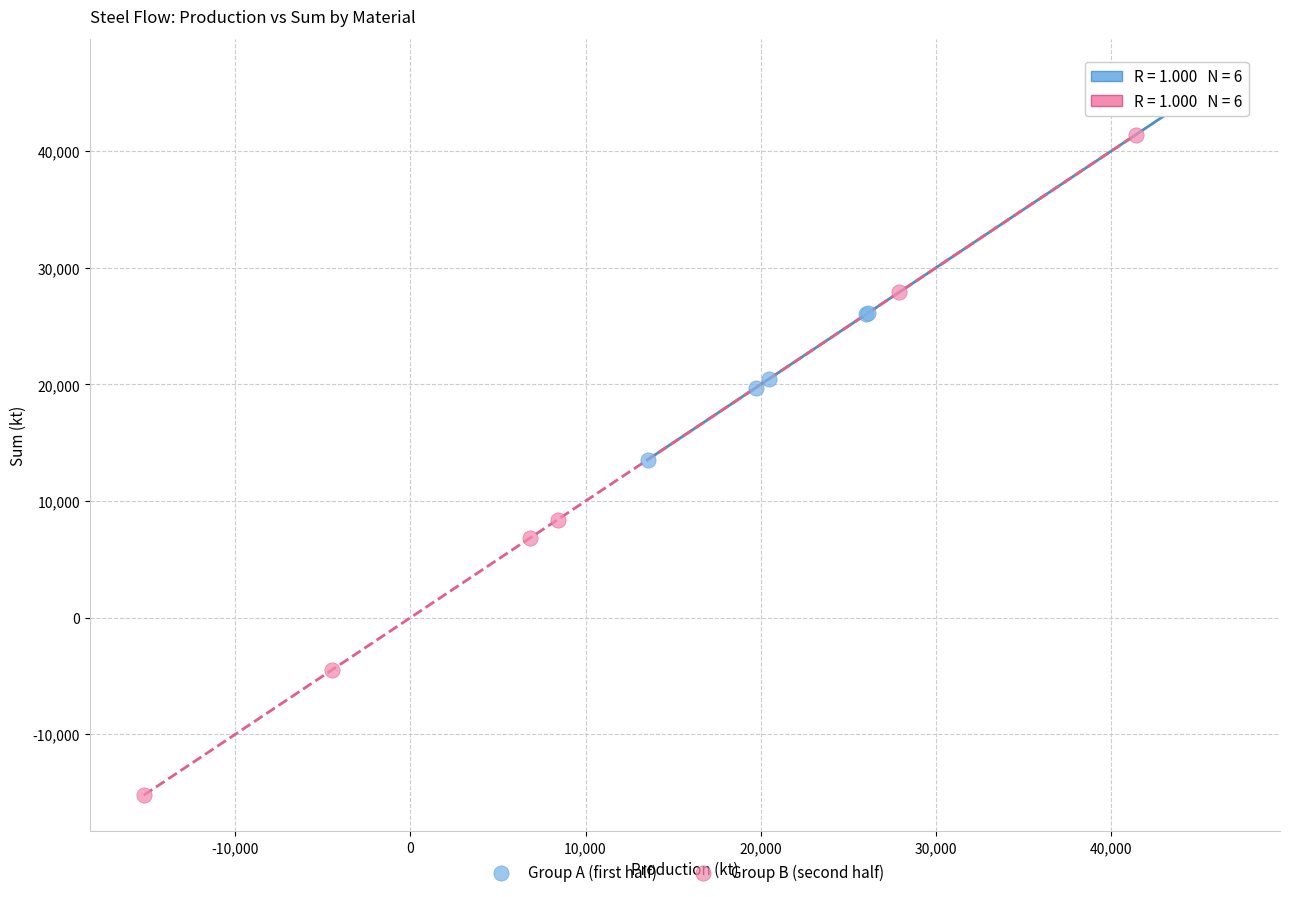

Which series contains the lowest Y value?

Group B (second half)